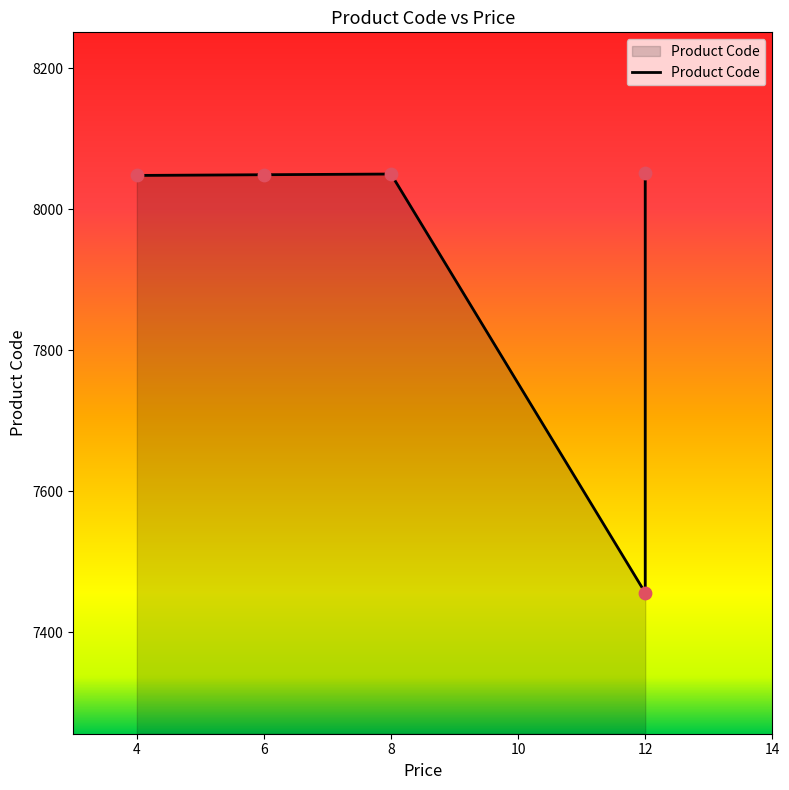

What is the change in value from 6 to 8?

+1